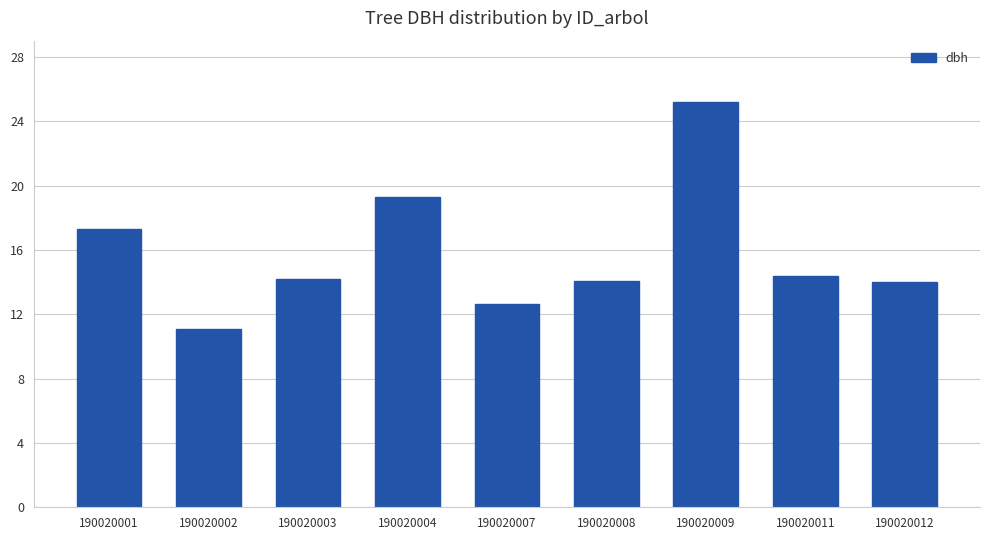

What is the sum of all values?

142.1